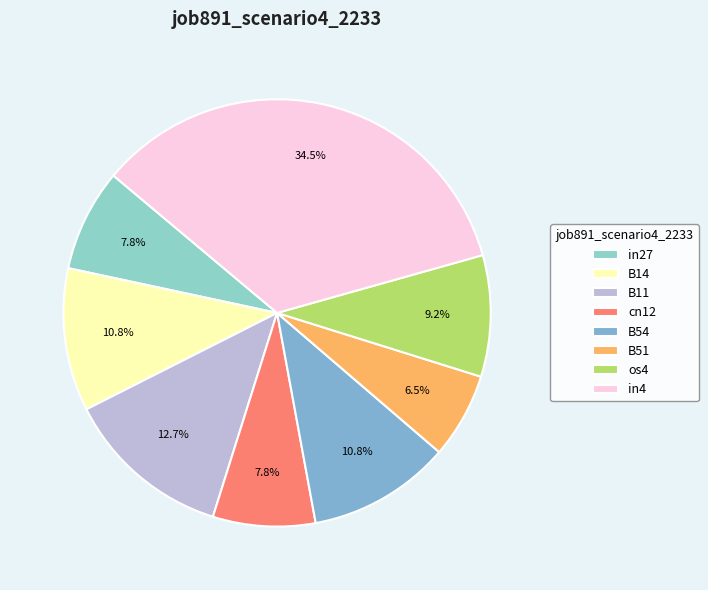

How many slices are in this pie chart?

8